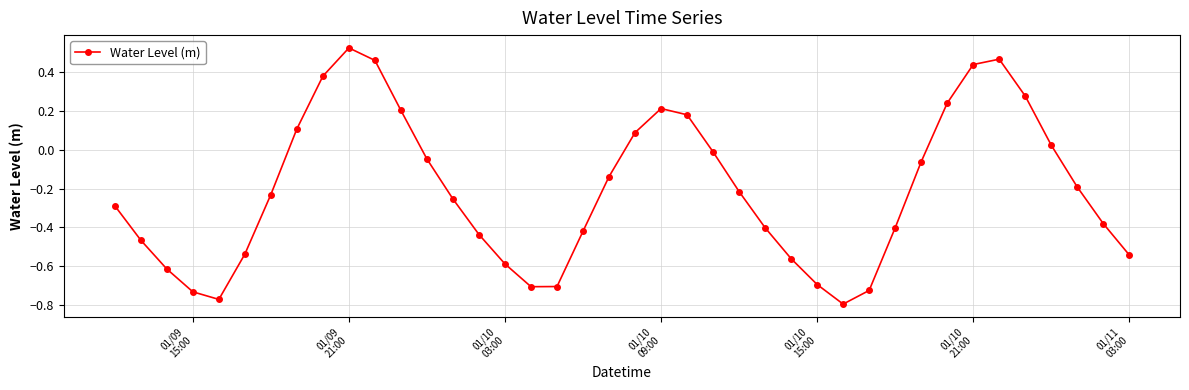

What is the sum of all values?

-8.3